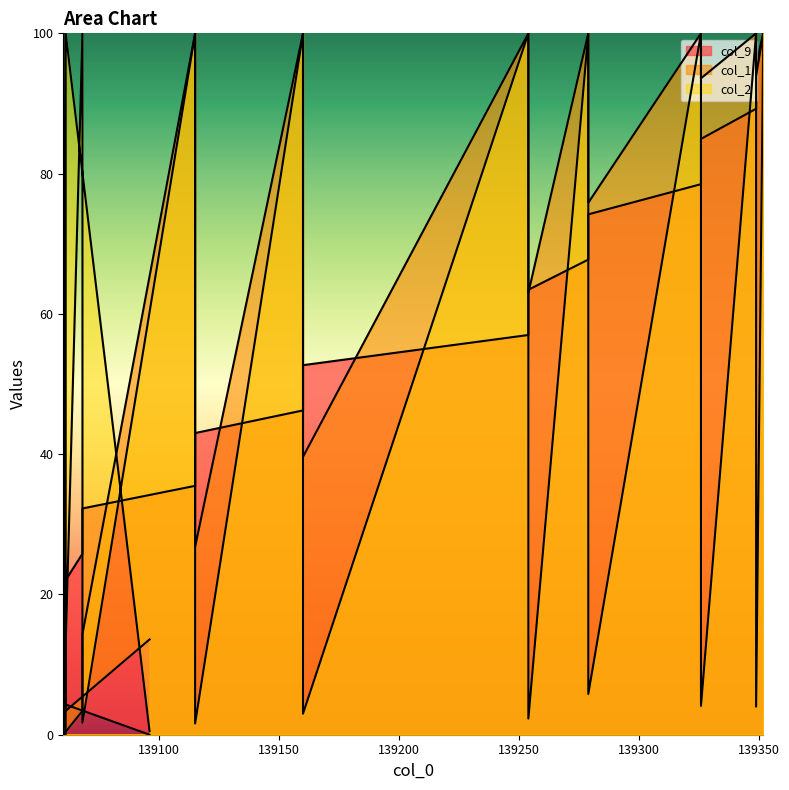

At how many categories does at least one series exceed 40?

16